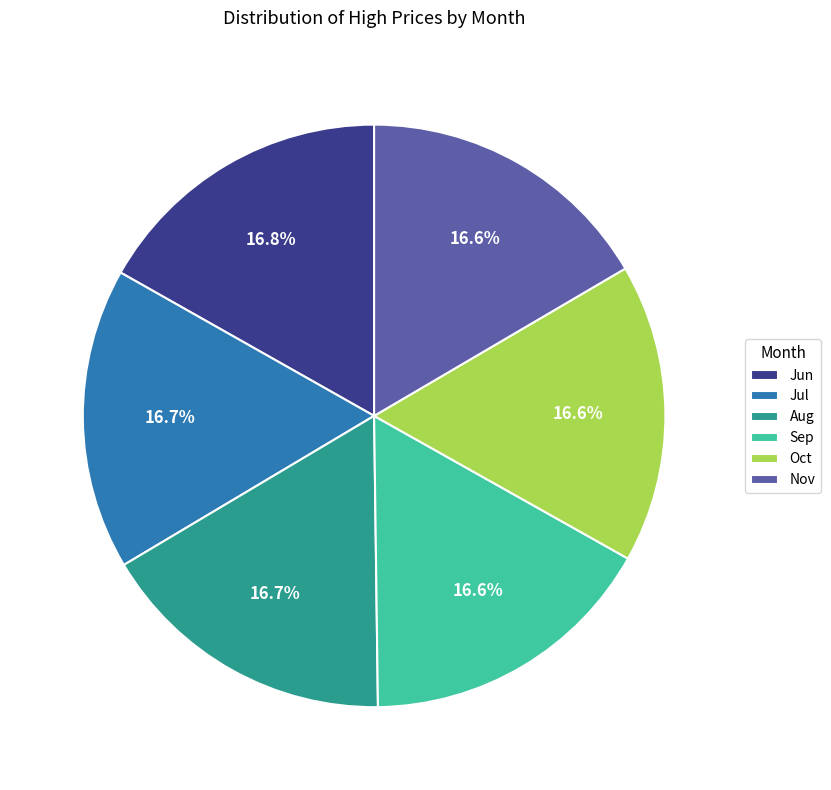

What is the ratio of the value at Jun to the value at Sep?

1.0